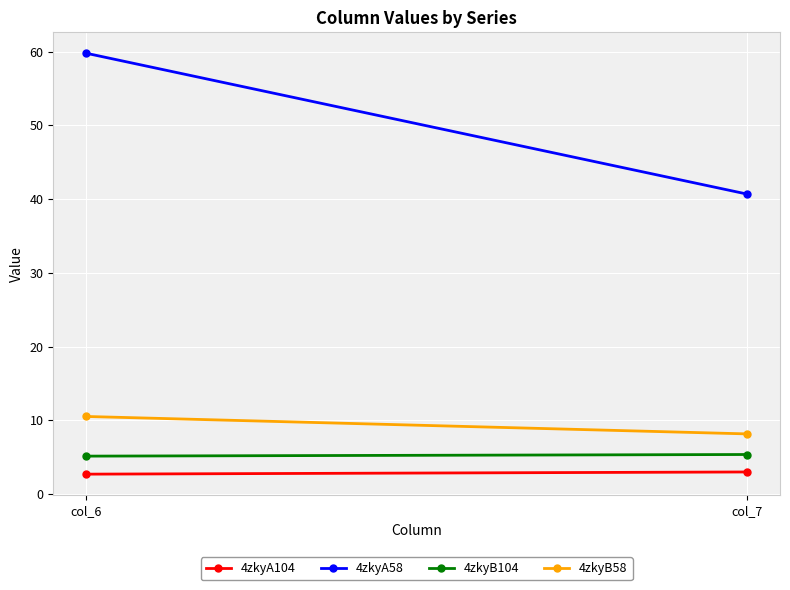

What is the sum of the 4zkyA58 values at col_6 and col_7?

100.5